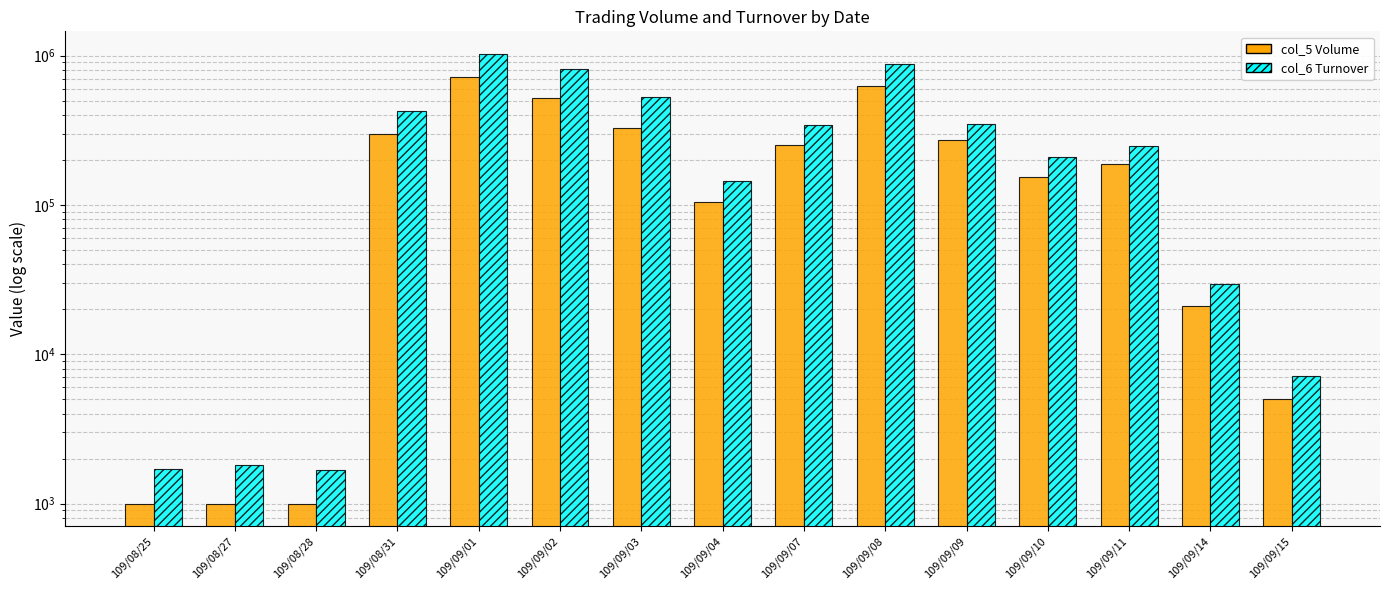

What is the total value across all series at 109/08/27?

2800